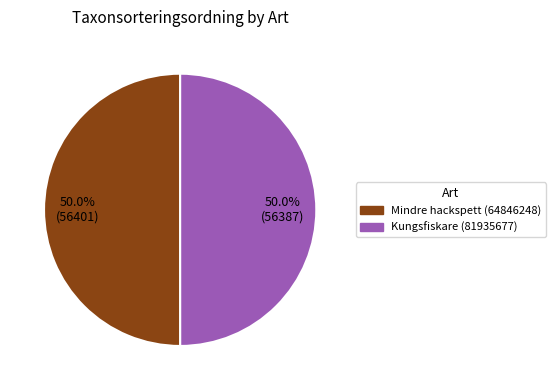

The Kungsfiskare (81935677) slice represents 50% of the pie. True or false?

True